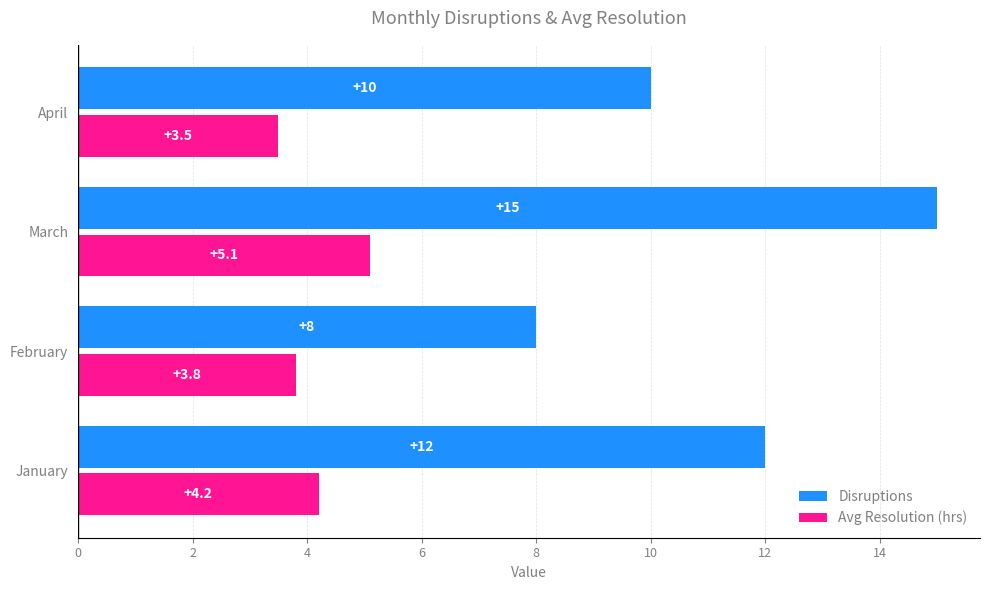

What is the difference between the second highest and second lowest values in the Disruptions series?

2.0